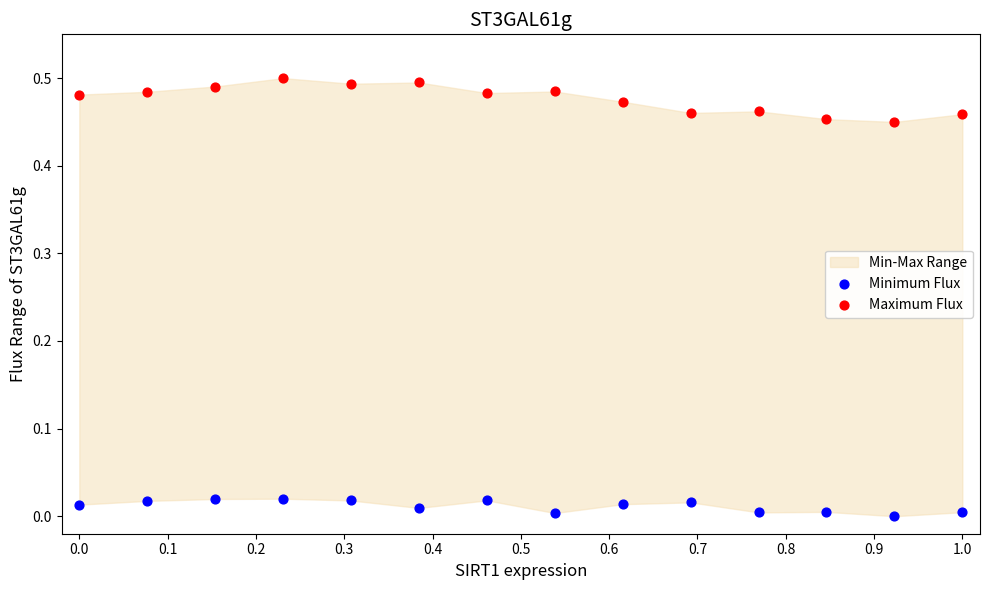

Across all data points, what is the range of X values (max minus min)?

1.0